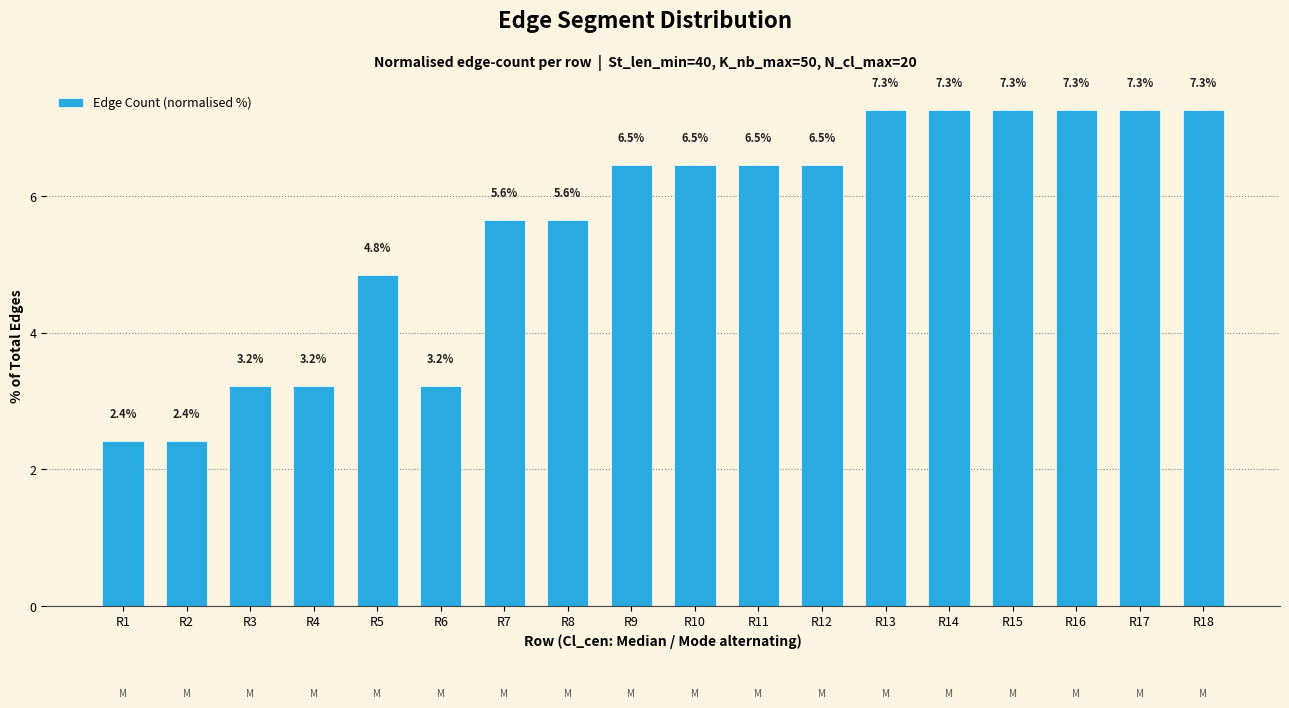

Reading left to right, list all the values displayed in this chart.

R1=2.4	R2=2.4	R3=3.2	R4=3.2	R5=4.8	R6=3.2	R7=5.6	R8=5.6	R9=6.5	R10=6.5	R11=6.5	R12=6.5	R13=7.3	R14=7.3	R15=7.3	R16=7.3	R17=7.3	R18=7.3